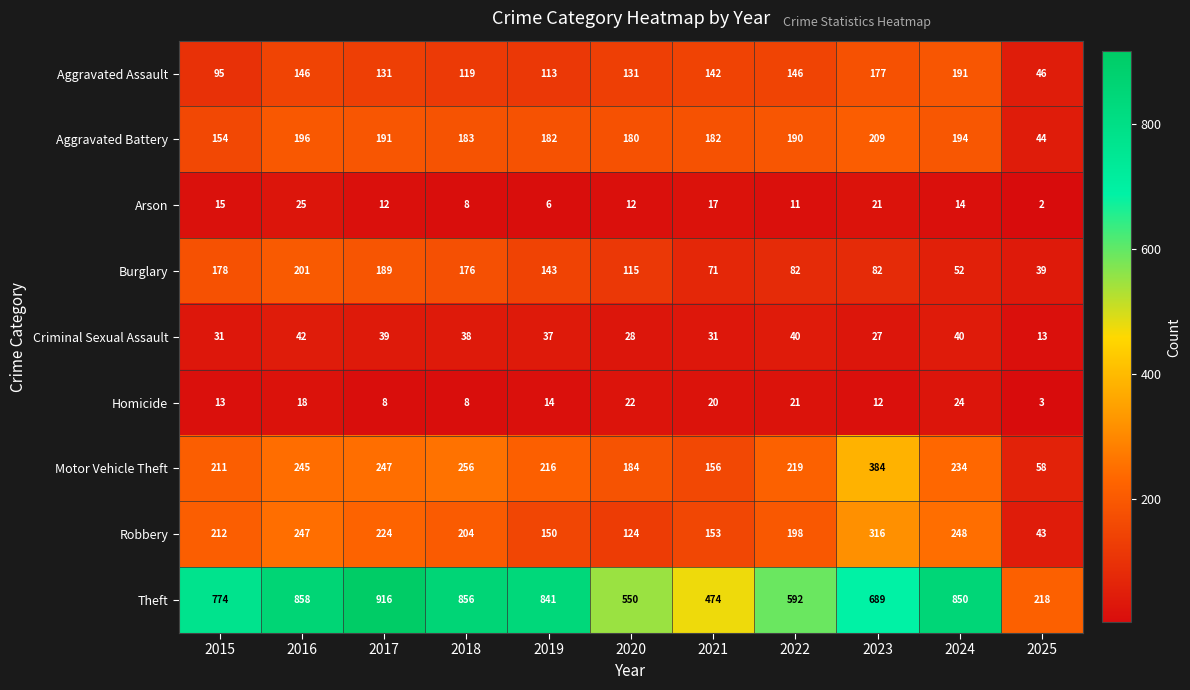

At which category is the sum across all series the highest?

2016